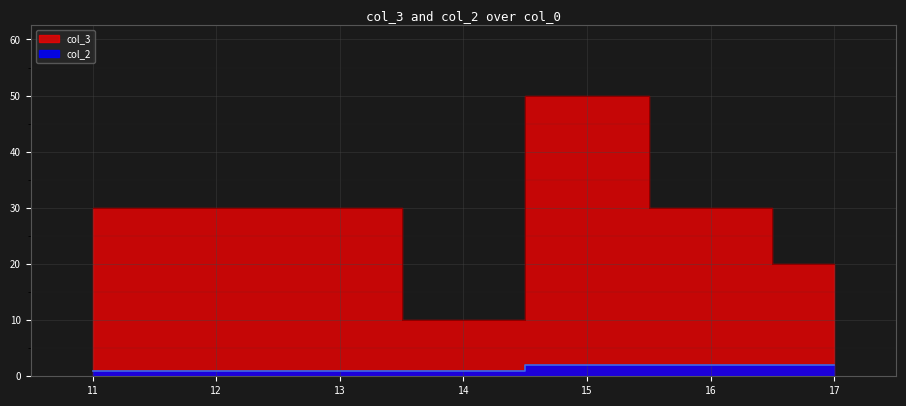

Which series has the largest total across all categories?

col_3